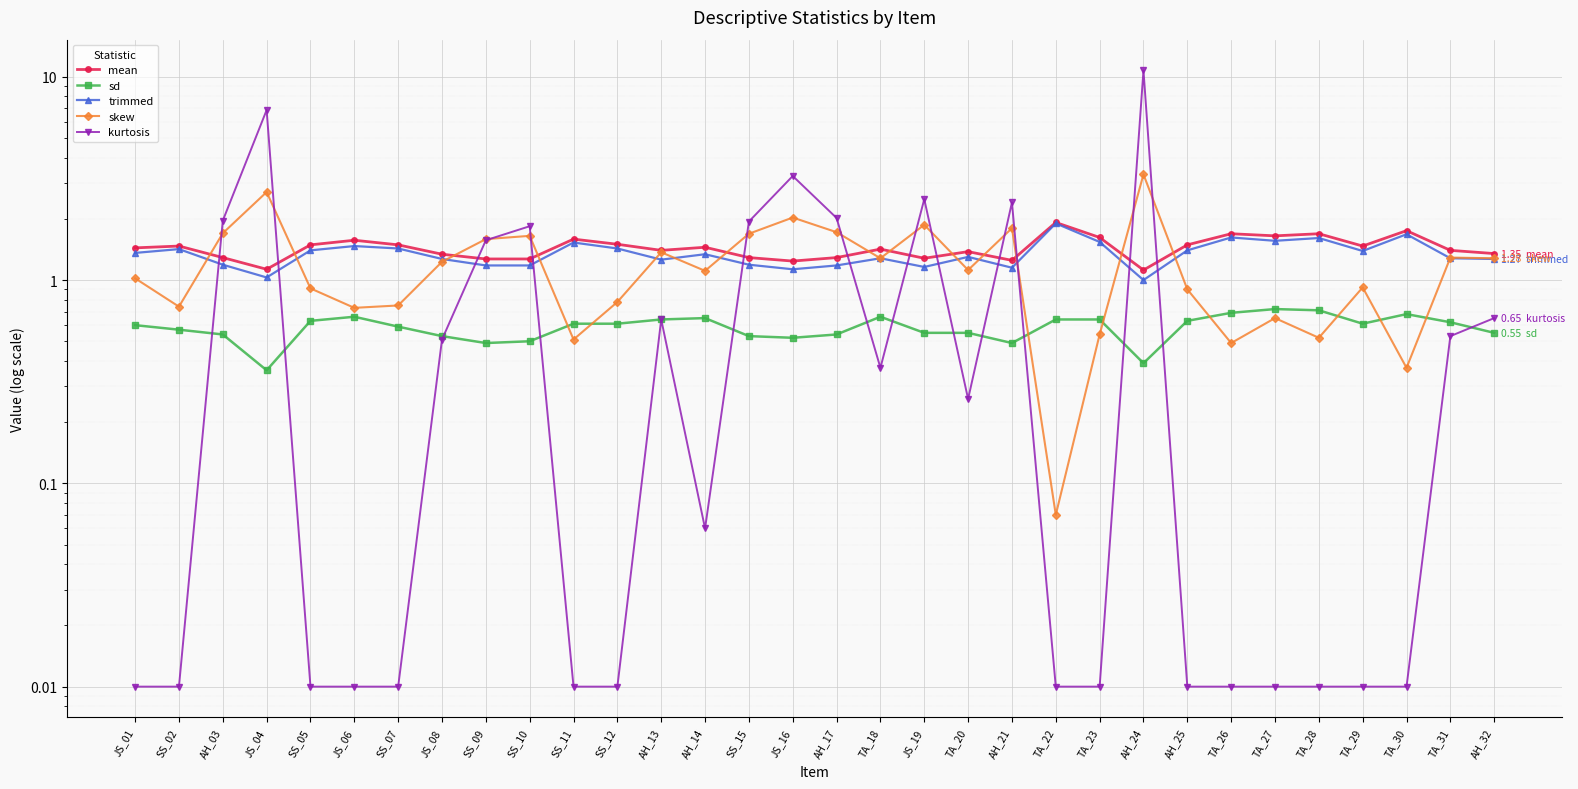

How many interior local peaks does the mean series have?

10